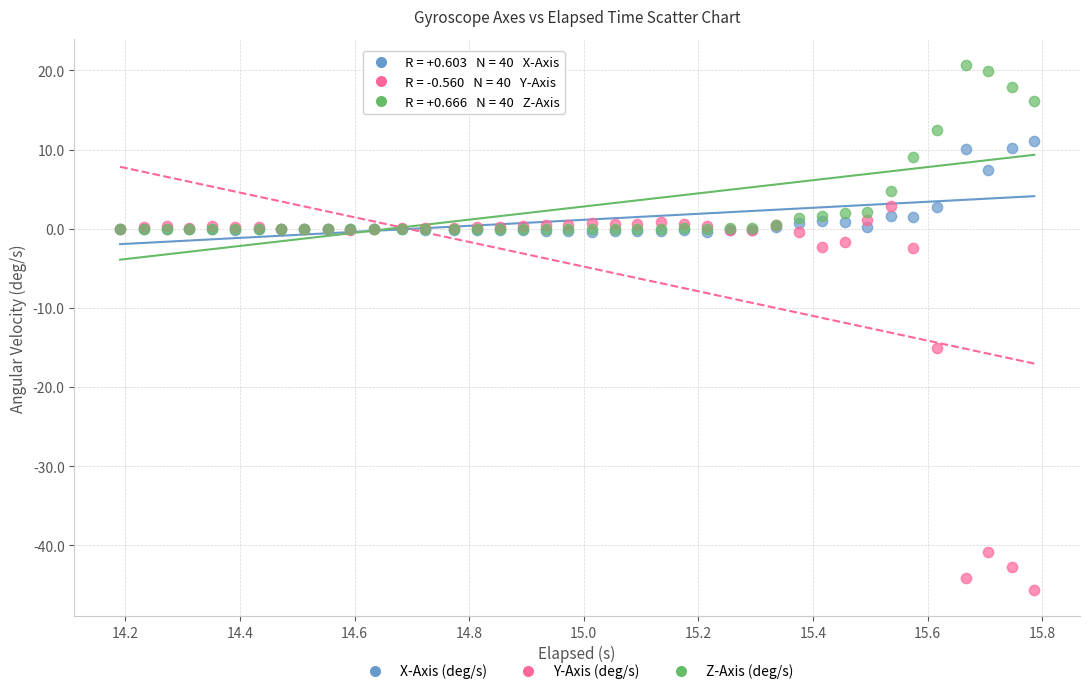

Which series has the widest spread of Y values?

Y-Axis (deg/s)